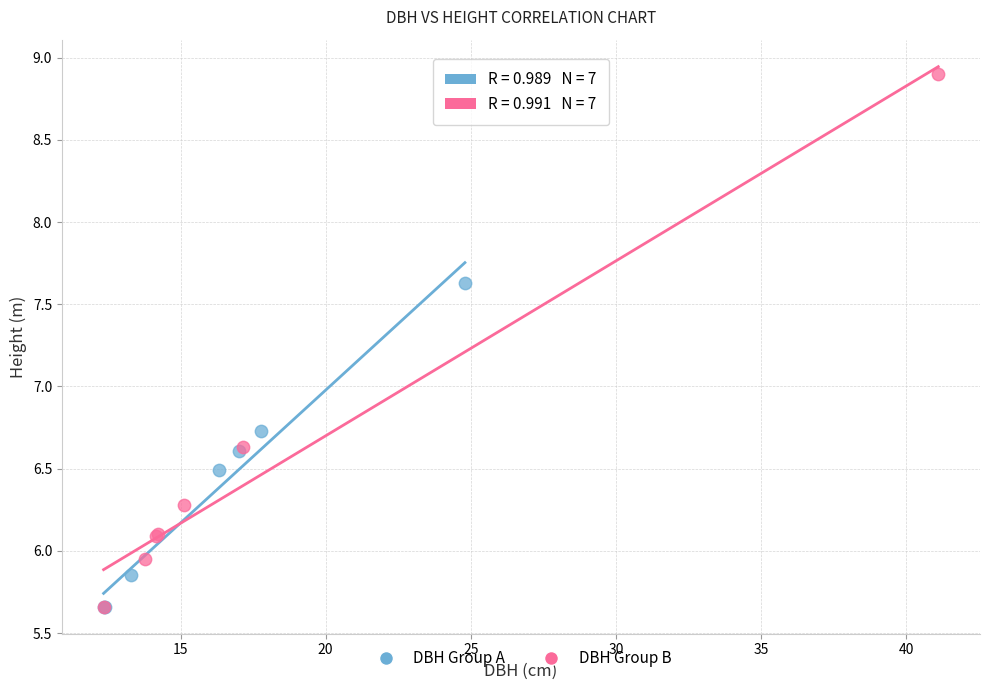

Which series reaches the maximum Y coordinate?

DBH Group B